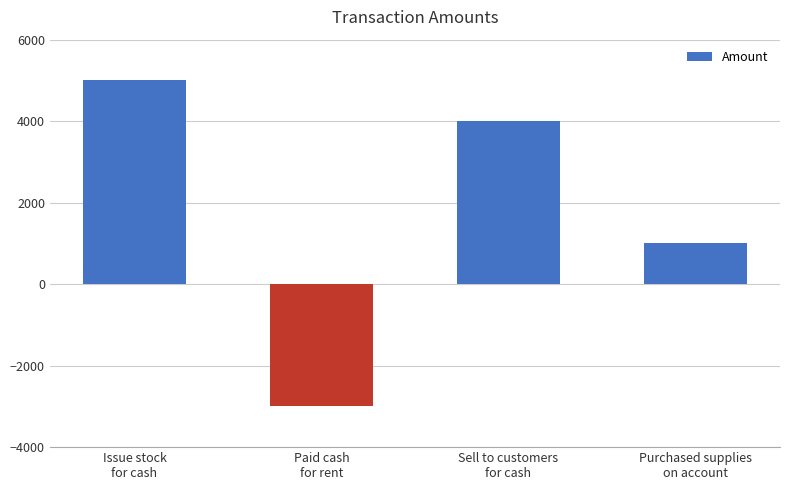

What is the sum of the values at Issue stock
for cash and Purchased supplies
on account?

6000